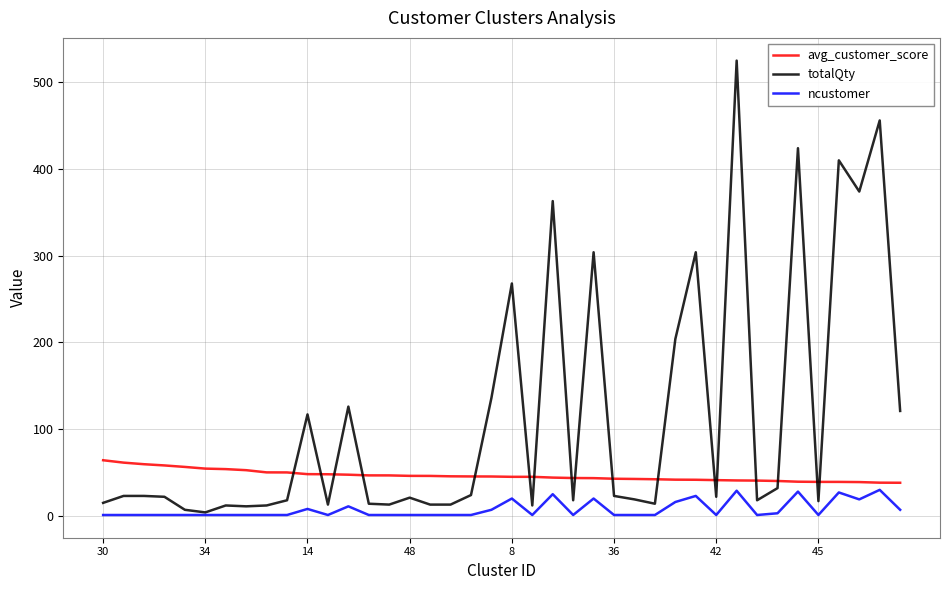

List the series in order of their overall mean, lowest first.

ncustomer, avg_customer_score, totalQty